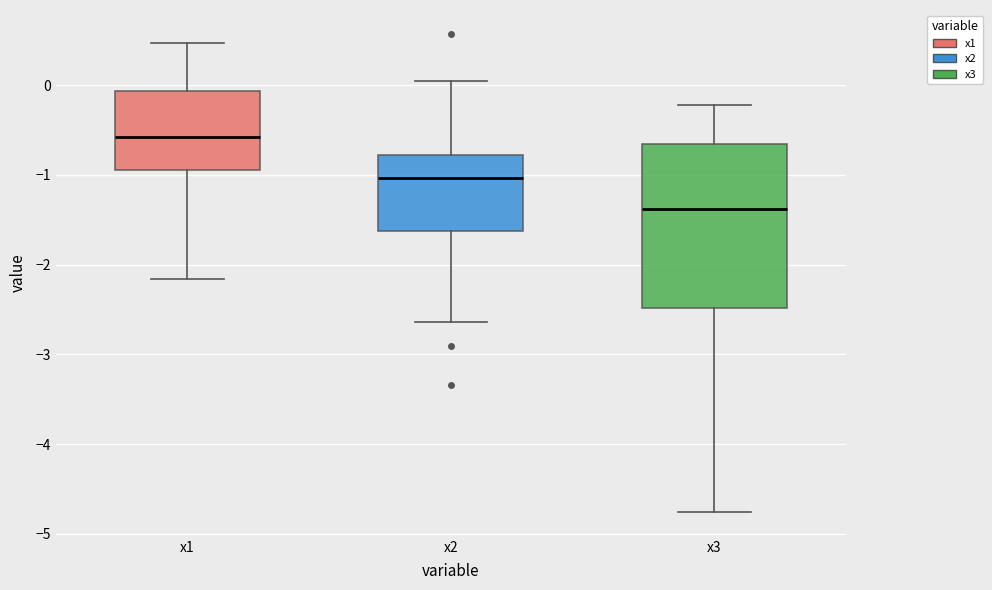

Reading left to right, read every box against the y-axis: the position of its median line, the range the box covers, and the ends of its whiskers. The values are not printed on the chart, so give them approximately, as read against the axis.

x1: median -0.6, box -0.9 to -0.1, whiskers -2.2 to 0.5
x2: median -1.0, box -1.6 to -0.8, whiskers -2.6 to 0.0
x3: median -1.4, box -2.5 to -0.7, whiskers -4.8 to -0.2